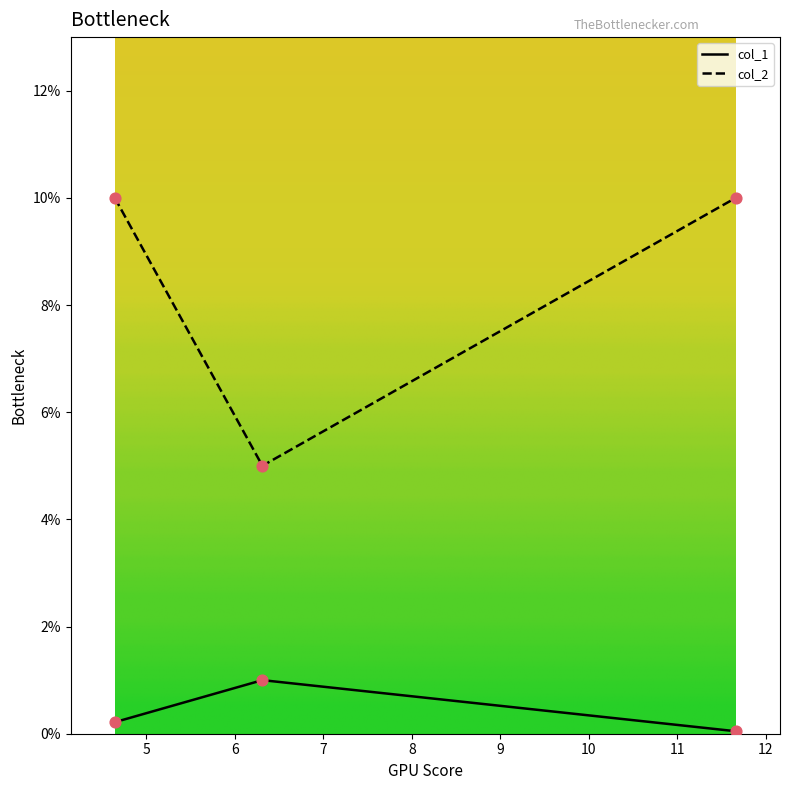

At how many categories does at least one series exceed 0?

3